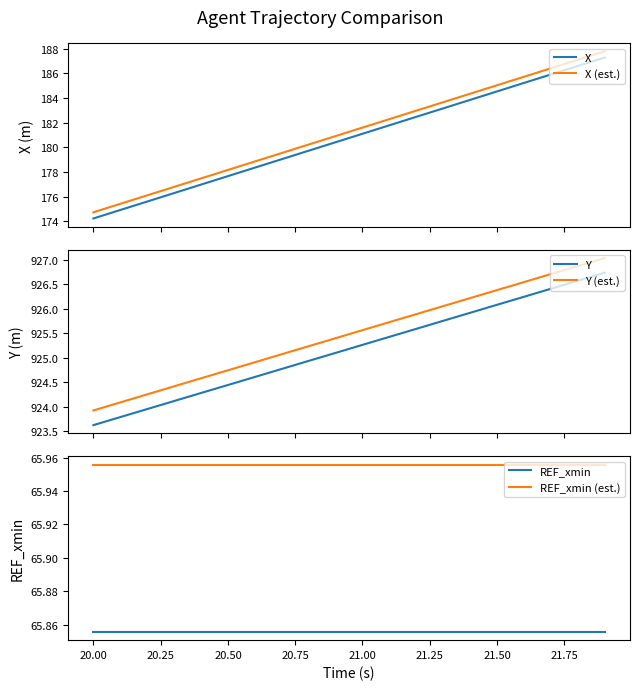

True or false: X and X (est.) cross at least once.

False